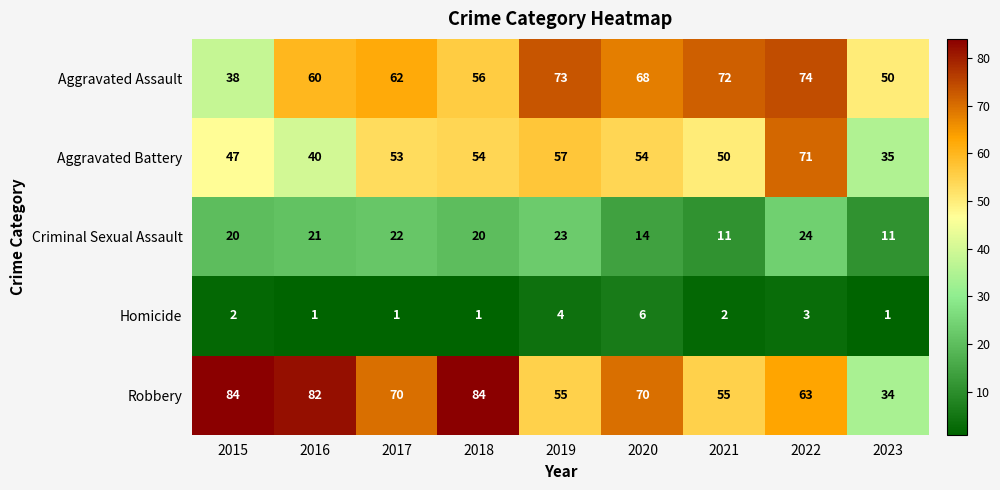

Which series has the largest total across all categories?

Robbery